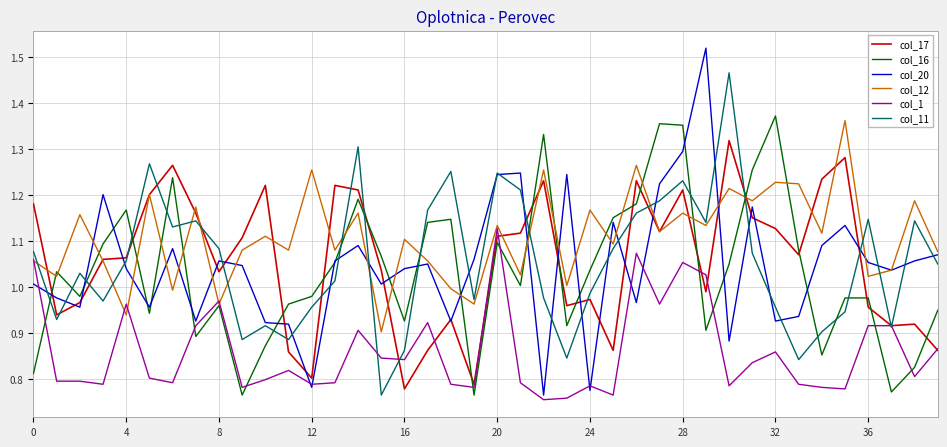

Which series has the largest total across all categories?

col_12